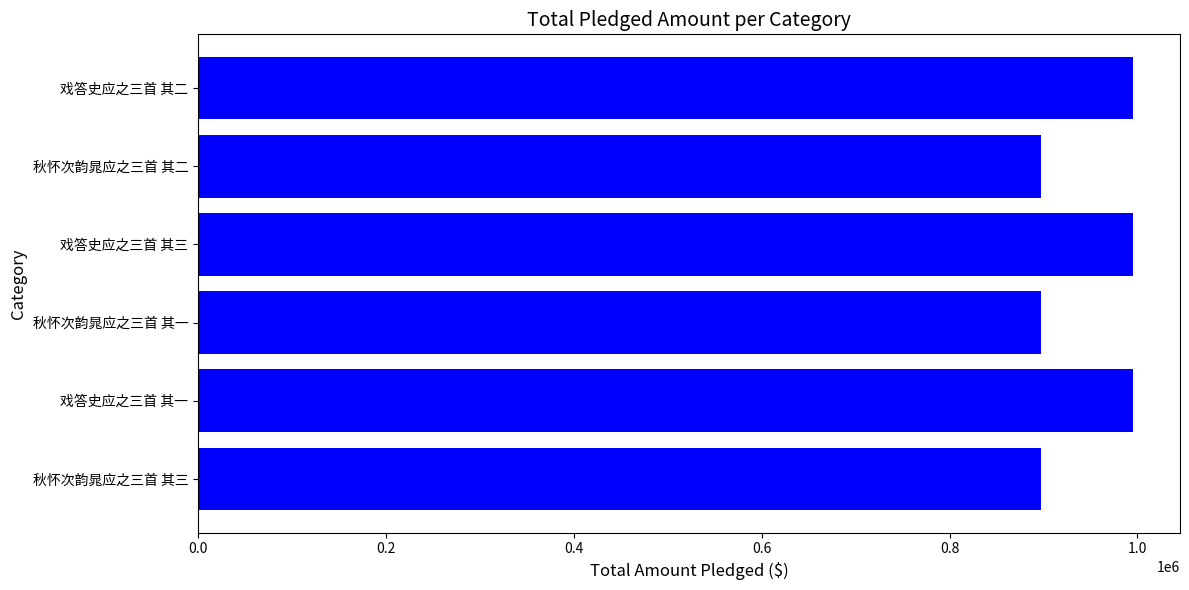

Read the value at 戏答史应之三首 其三.

995464